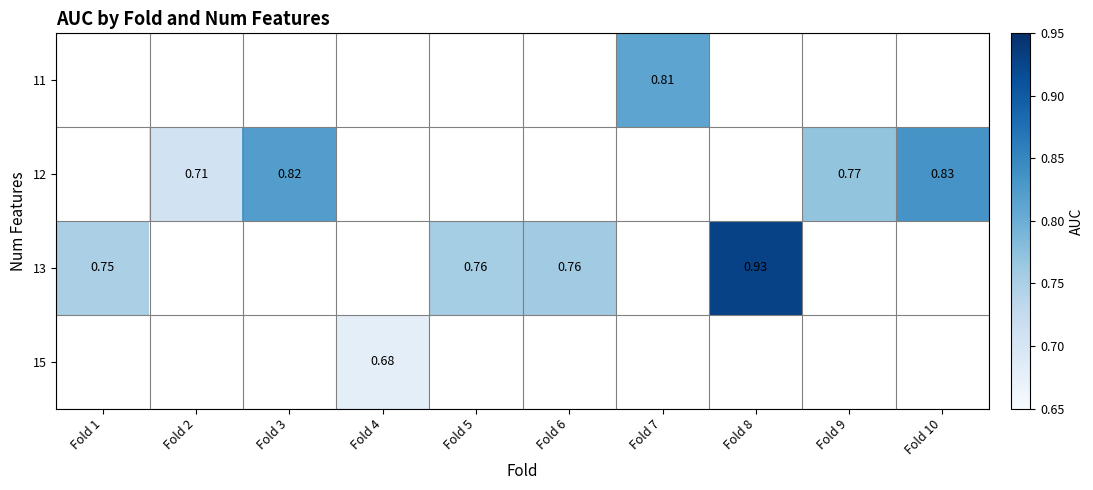

Which label corresponds to the largest value in the chart?

Fold 8